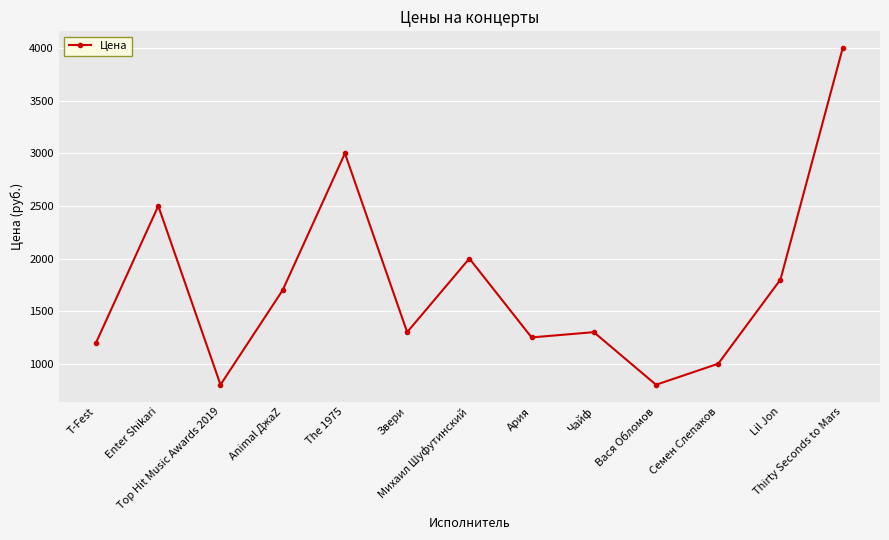

How many interior local valleys (lower than both neighbors) does the data have?

4